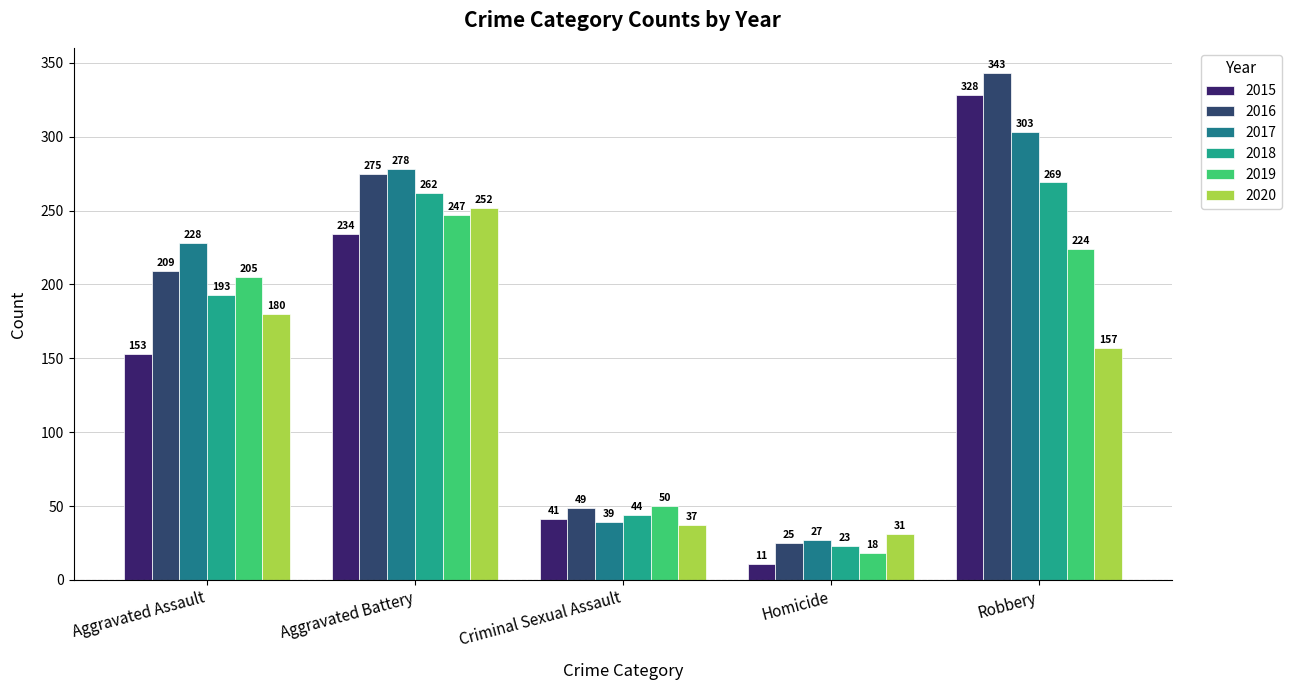

What is the lowest value of the 2017 series?

27